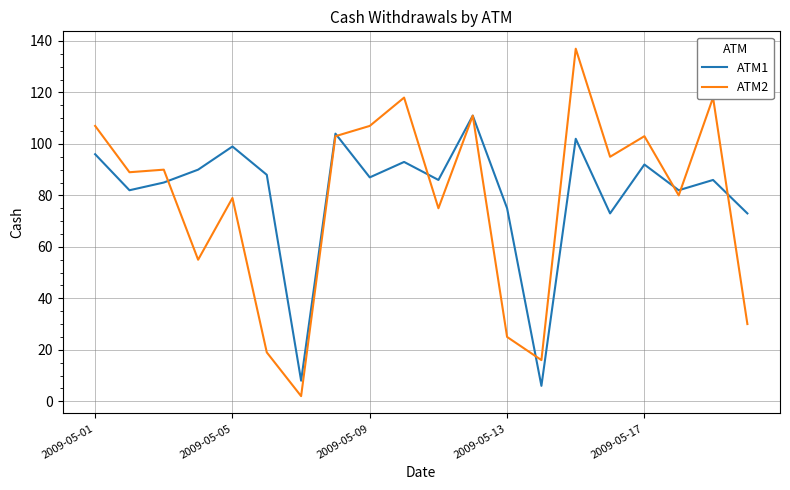

List the series in order of their peak value, highest first.

ATM2, ATM1